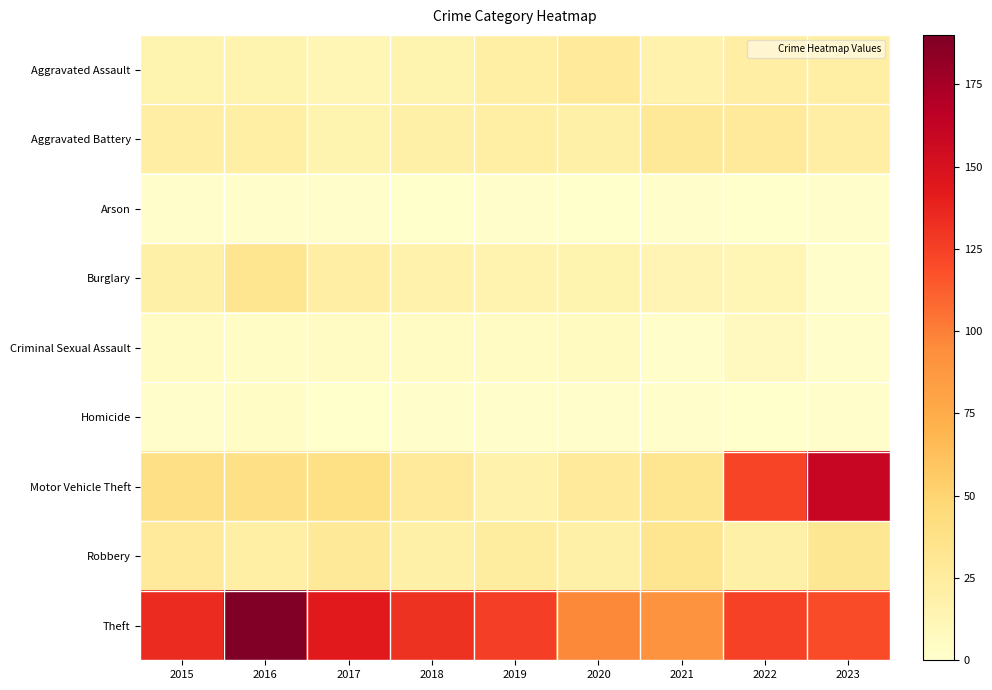

What is the spread (max minus min) of values at 2018?

131